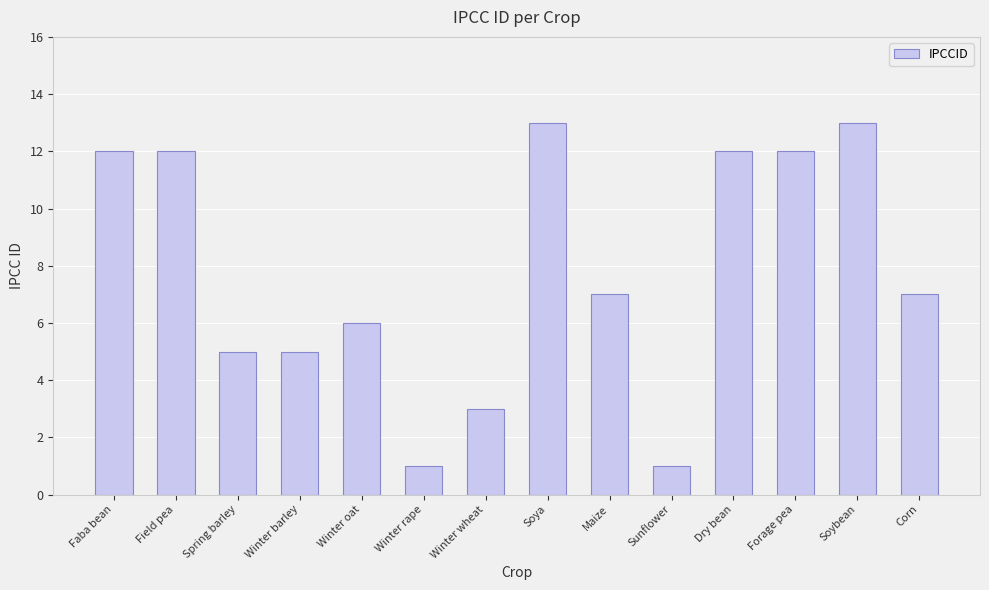

What is the maximum value shown in the chart?

13